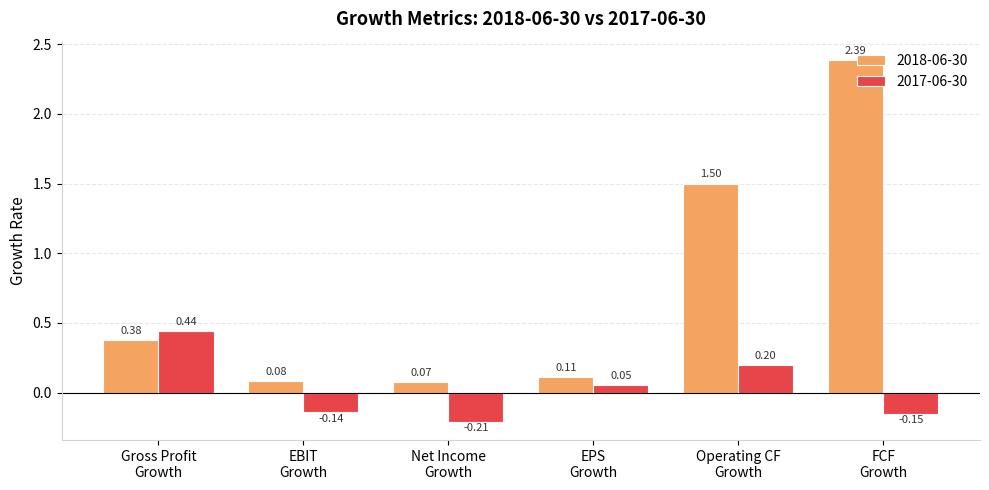

What is the average value of the 2018-06-30 series?

0.8